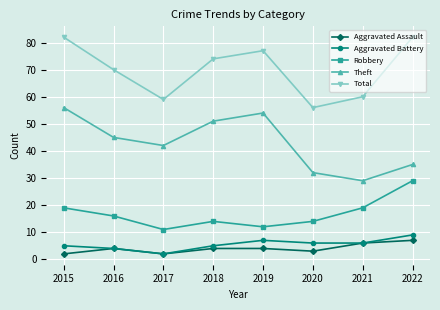

True or false: Theft and Aggravated Assault cross at least once.

False